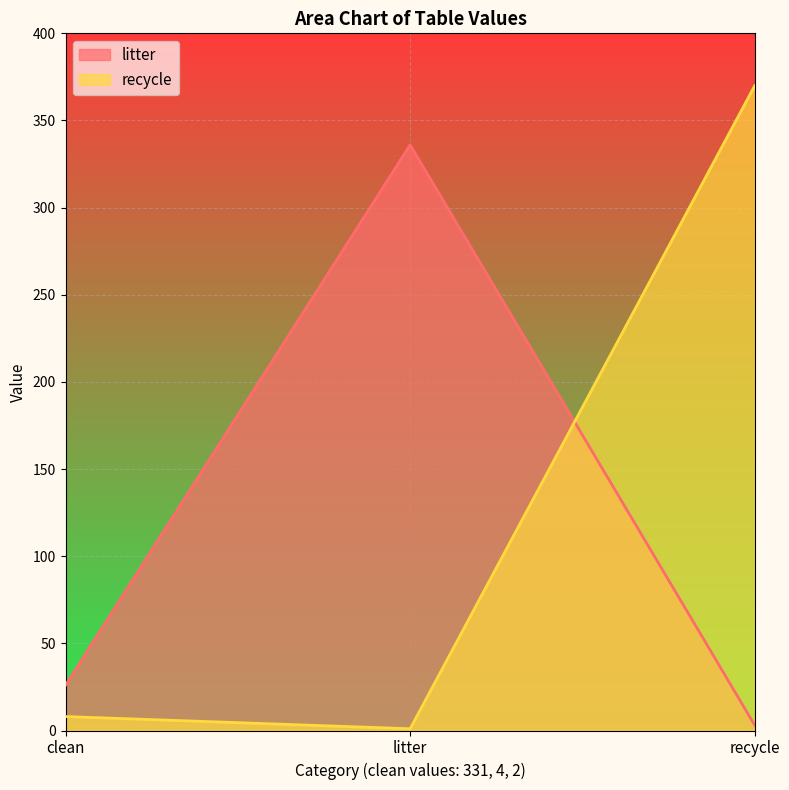

Reading left to right, transcribe all the data shown in this chart.

litter: 26	336	3
recycle: 8	1	370